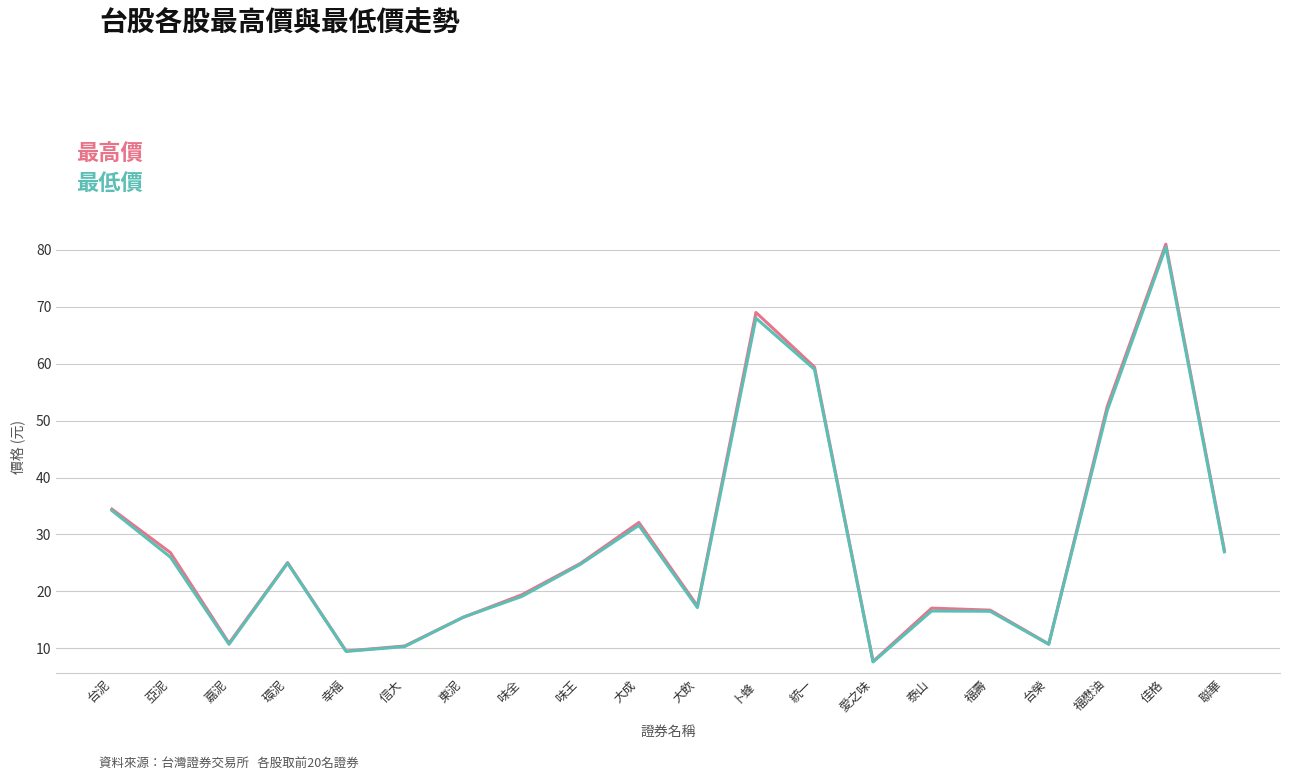

How many categories are shown in the chart?

20